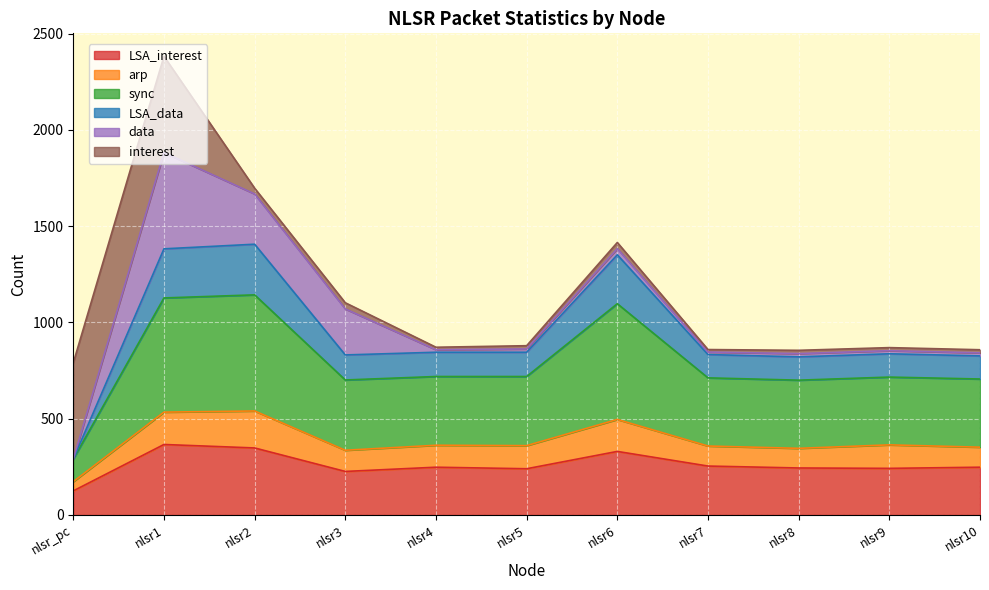

At which category is the sum across all series the highest?

nlsr1